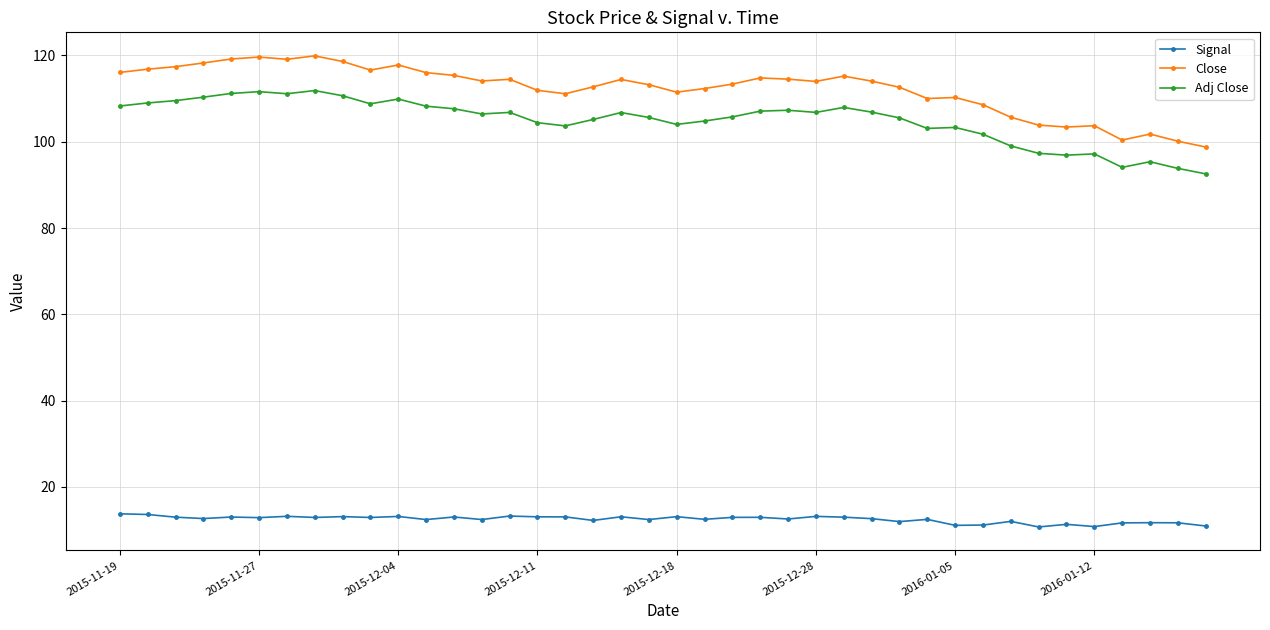

True or false: Signal and Close cross at least once.

False